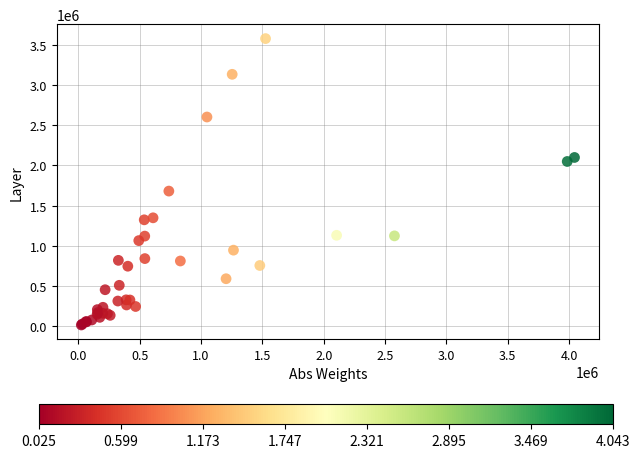

What Y value in the scatter plot is closest to 1797000?

1681000